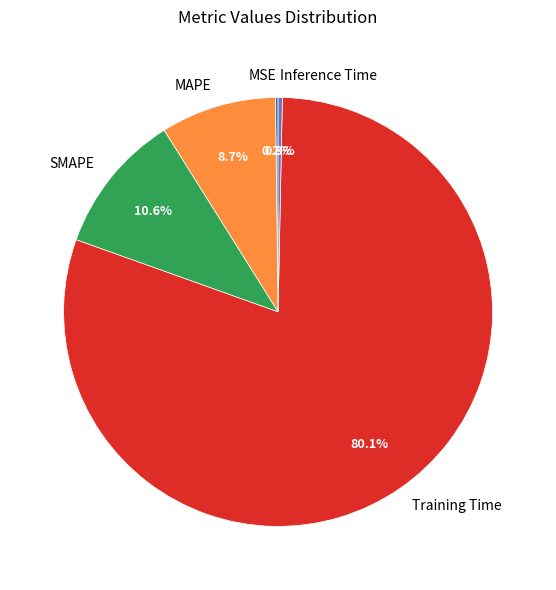

Combined, do Inference Time and SMAPE account for over 50%?

No